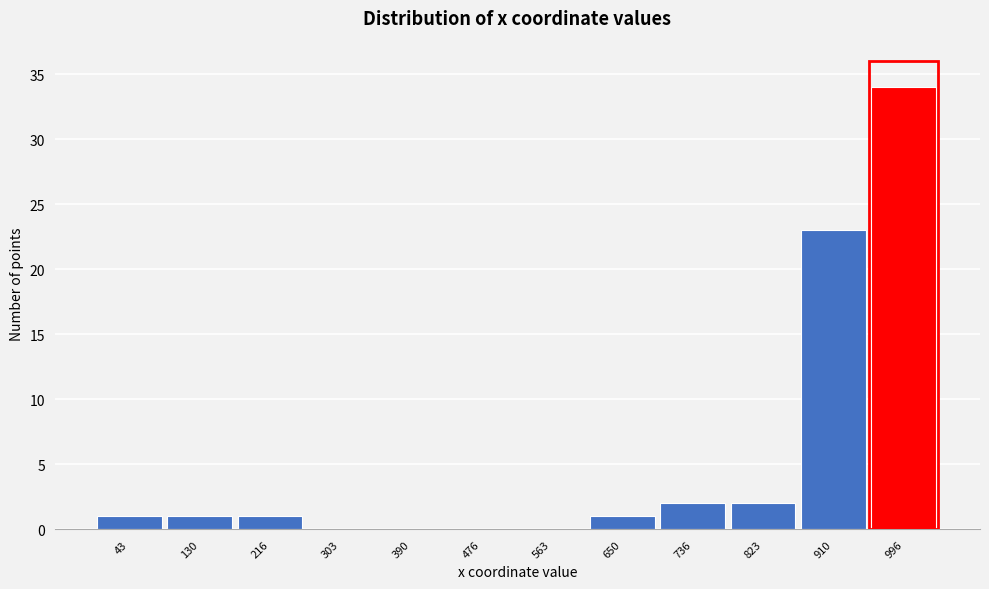

Reading left to right, what are all the values shown in this chart?

43=1	130=1	216=1	303=0	390=0	476=0	563=0	650=1	736=2	823=2	910=23	996=34